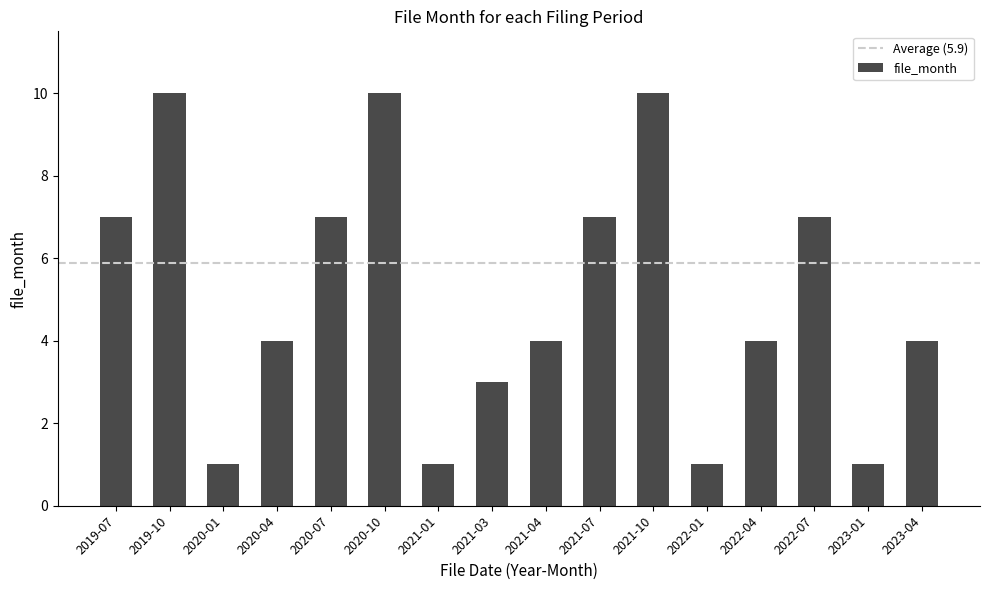

How many data points does each series have?

16